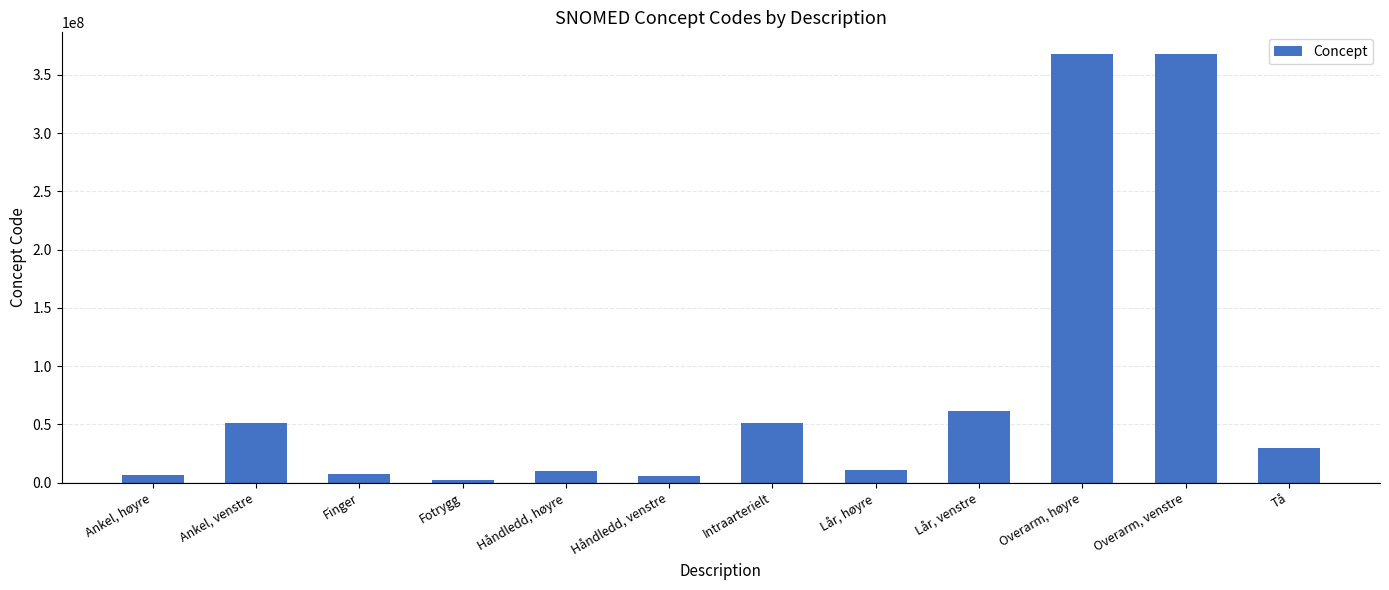

What is the value of the 8th bar from the left?

11207009